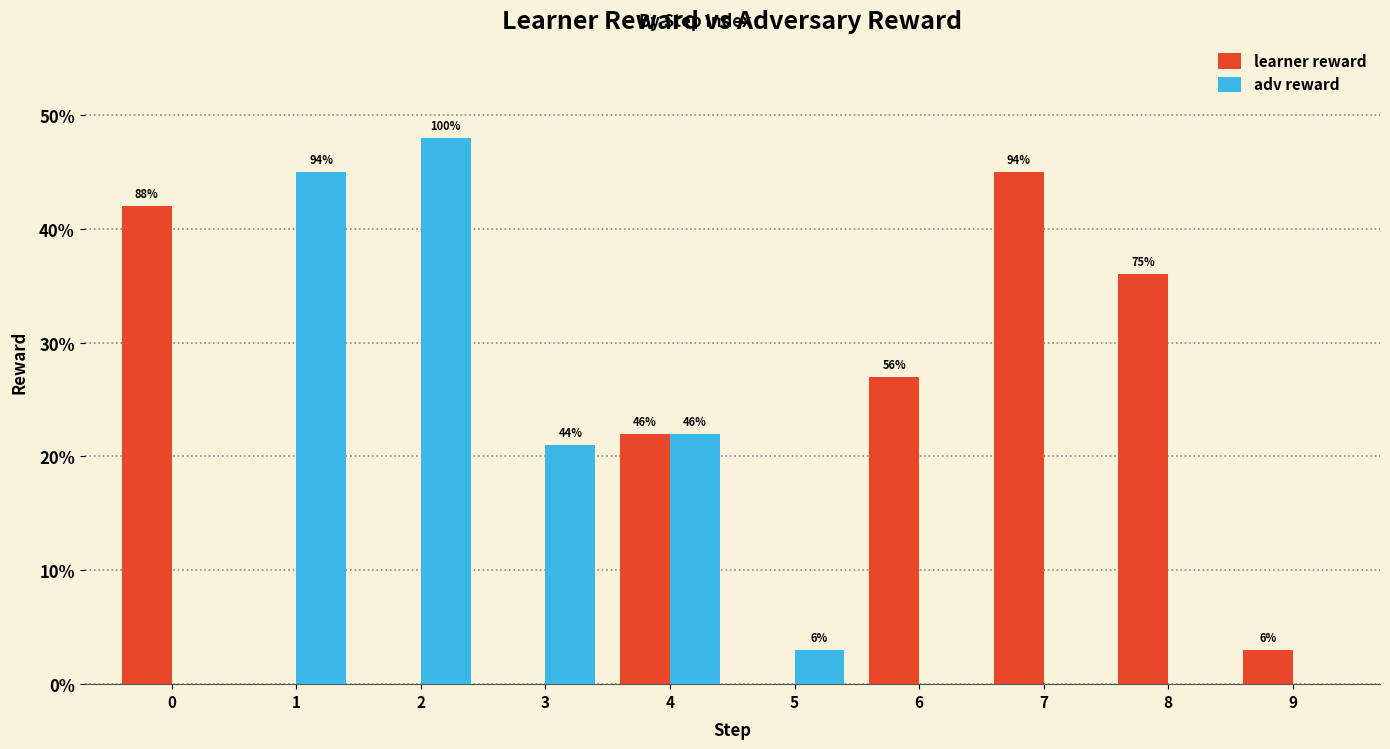

What are all the series names shown in the legend?

learner reward, adv reward